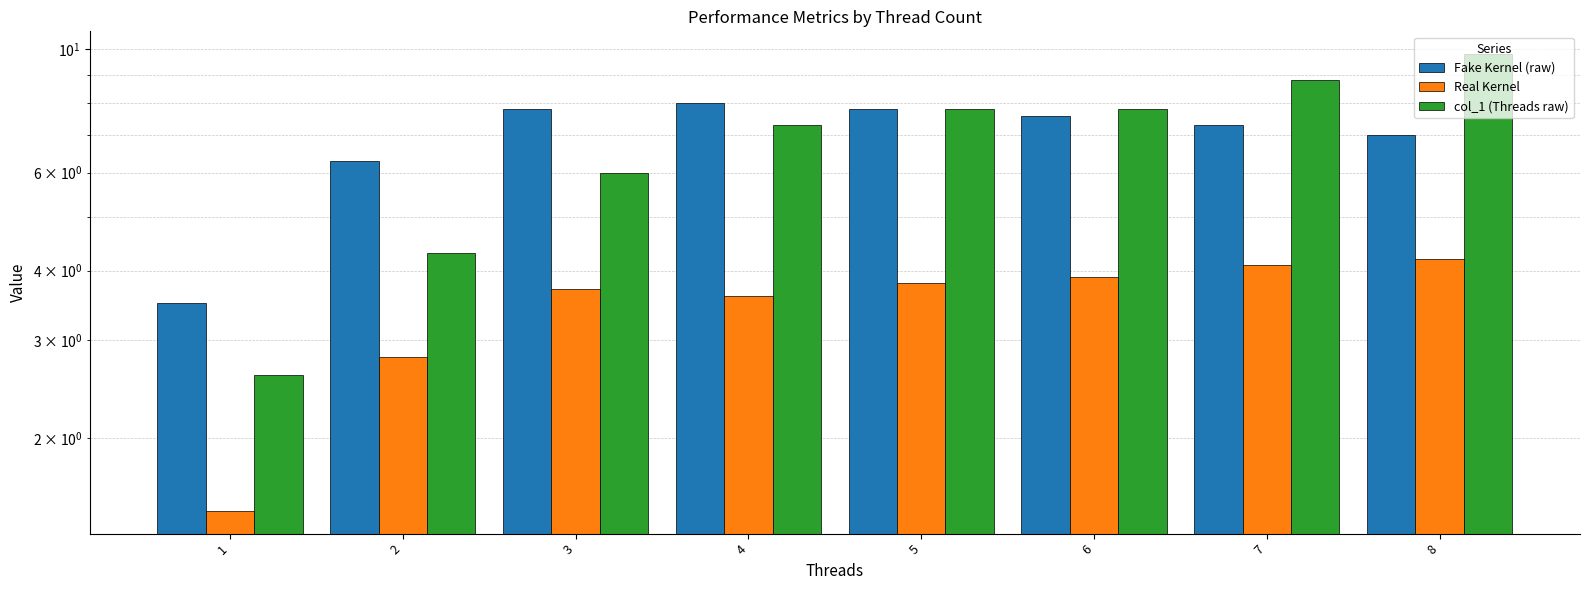

What is the sum of all col_1 (Threads raw) values?

54.4